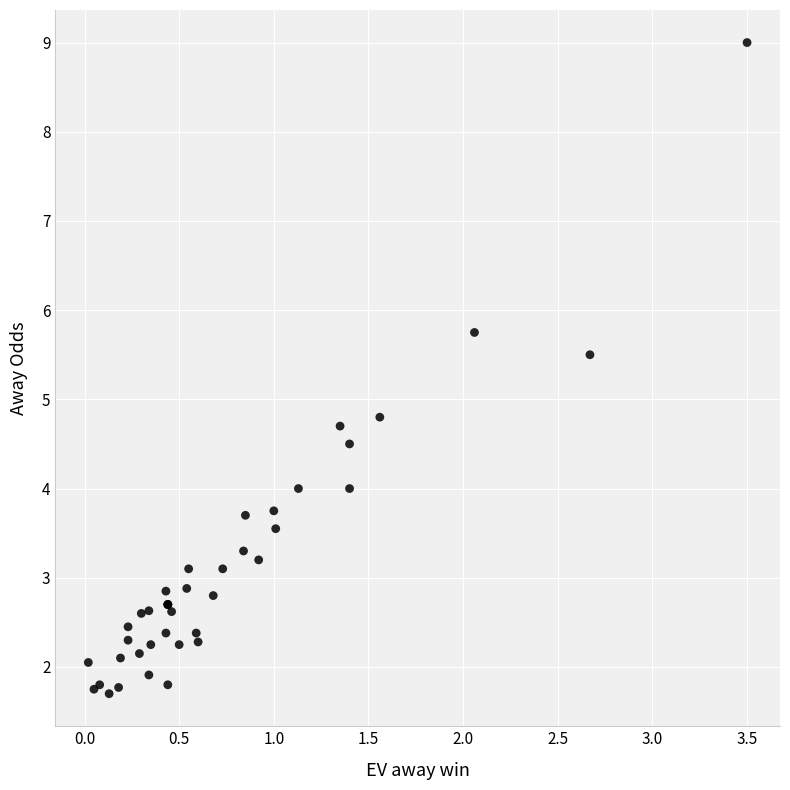

What Y value in the scatter plot is closest to 5?

4.8